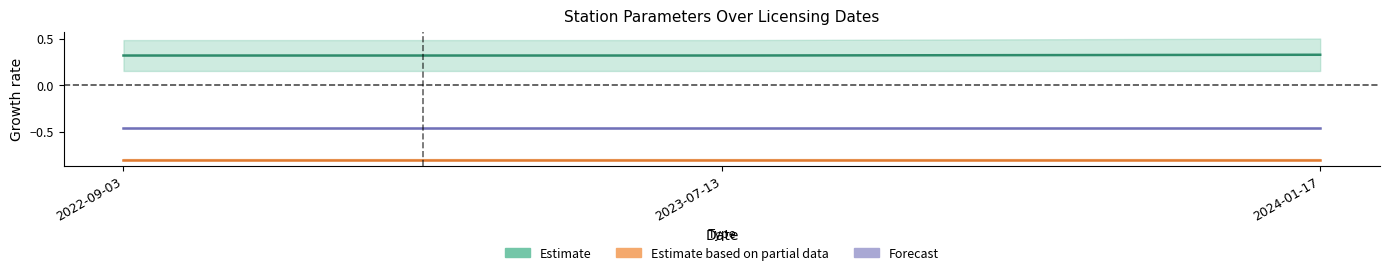

Rank the series by their average value, from lowest to highest.

Estimate based on partial data, Forecast, Estimate